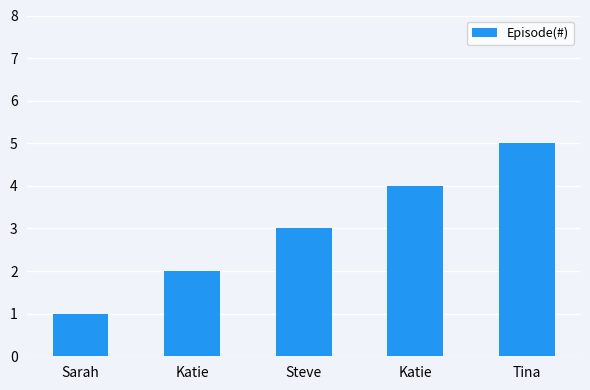

At which label is the value closest to 3?

Steve